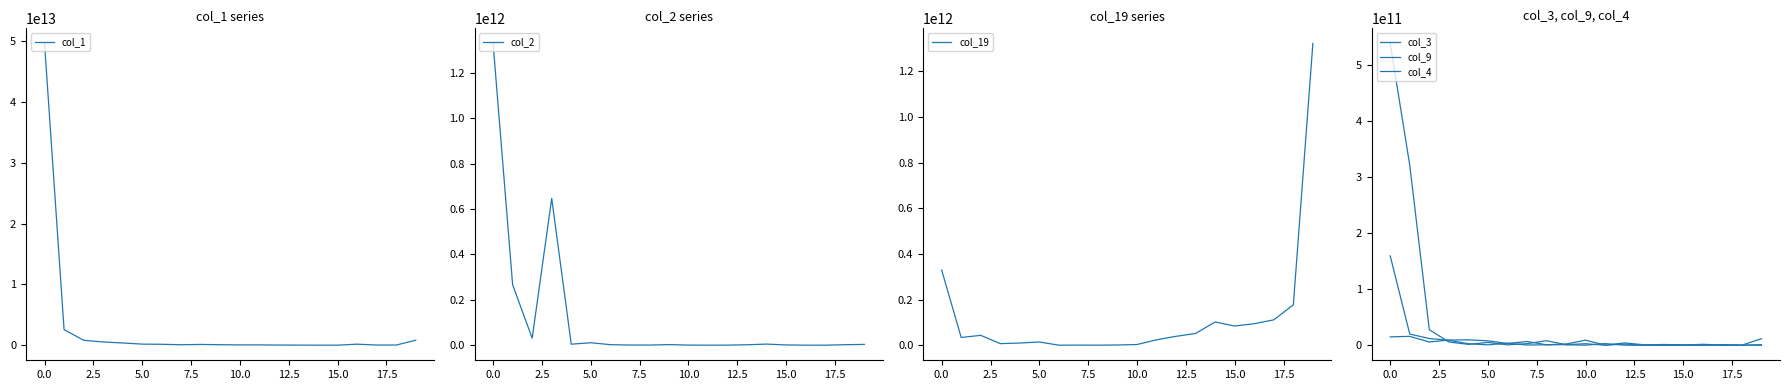

In col_19, how many points are lower than both neighbors (excluding endpoints)?

5